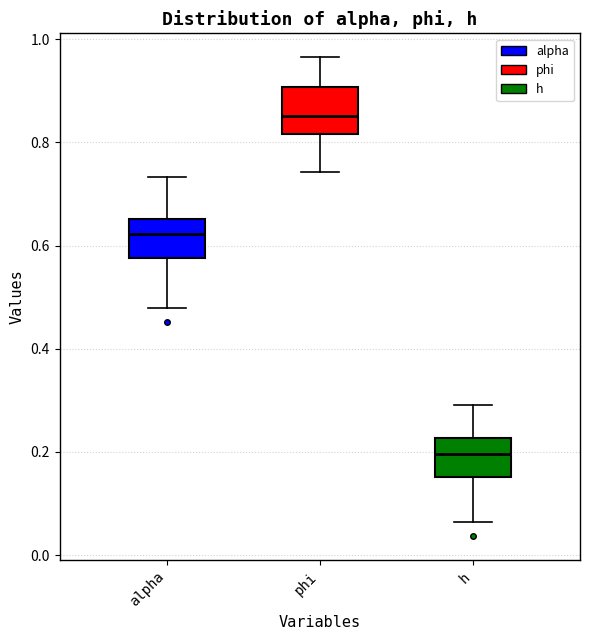

Reading left to right, transcribe this box plot: for each box, give where its median line is, the range the box spans, and where its two whiskers end, as read against the y-axis. The values are not printed on the chart, so give them approximately, as read against the axis.

alpha: median 0.62, box 0.58 to 0.66, whiskers 0.48 to 0.74
phi: median 0.86, box 0.82 to 0.90, whiskers 0.74 to 0.96
h: median 0.20, box 0.16 to 0.22, whiskers 0.06 to 0.30